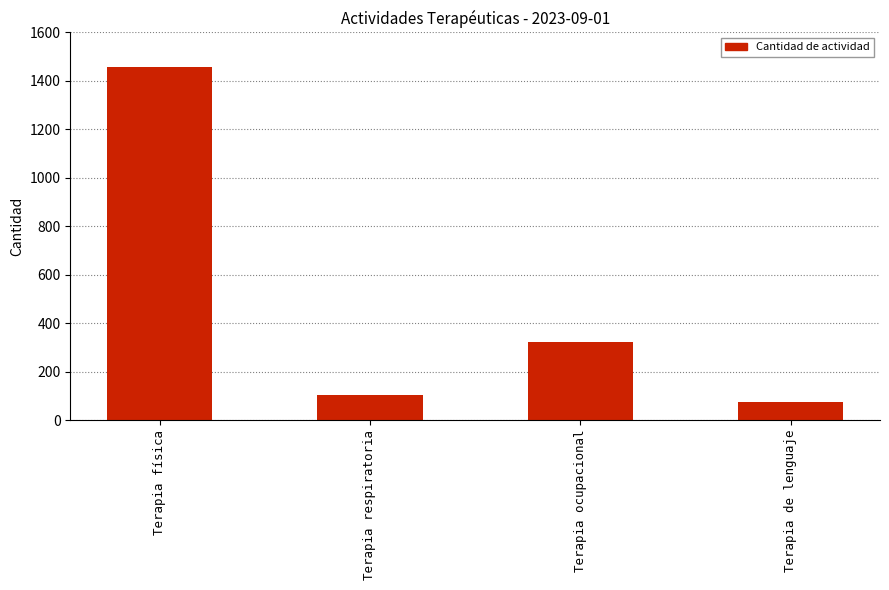

Reading left to right, list all the values displayed in this chart.

Terapia física=1457	Terapia respiratoria=103	Terapia ocupacional=321	Terapia de lenguaje=77